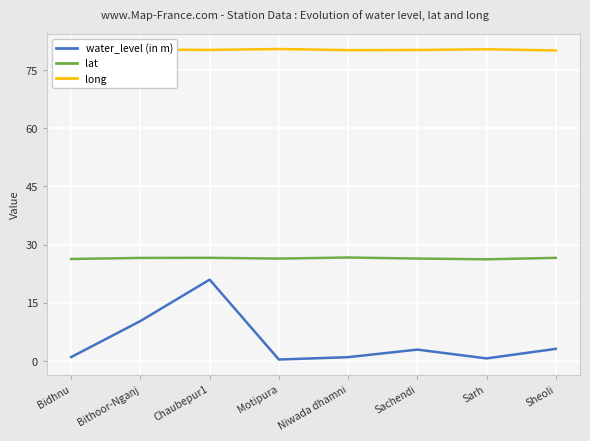

At which label does water_level (in m) reach its peak?

Chaubepur1